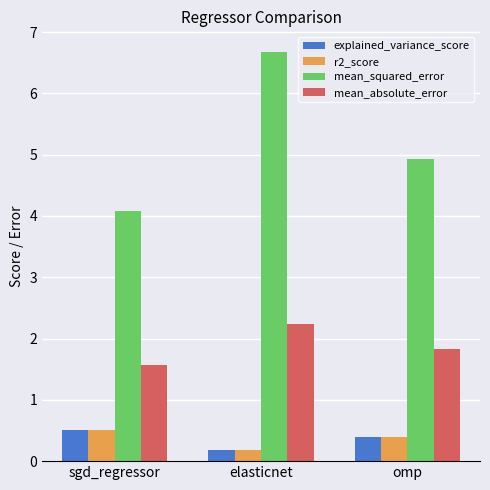

How many bars are there in total?

12